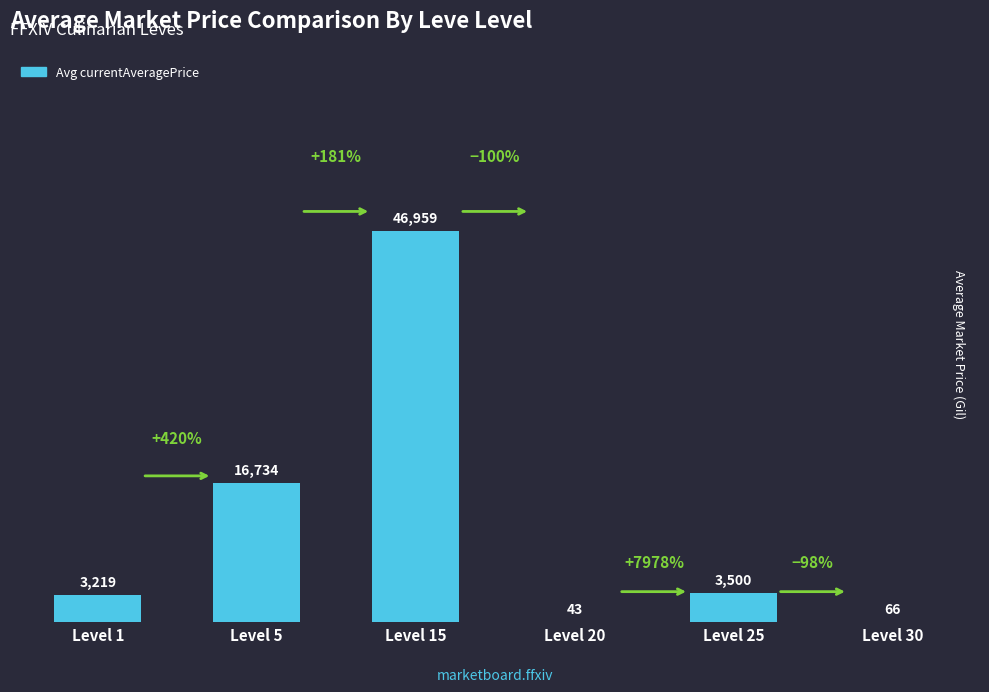

Count the number of data series in this chart.

1